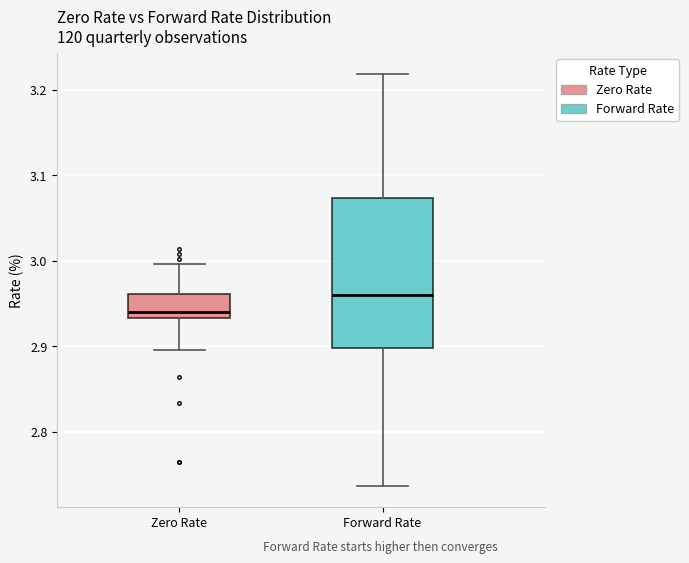

Which box is the tallest, from its lower edge to its upper edge?

Forward Rate